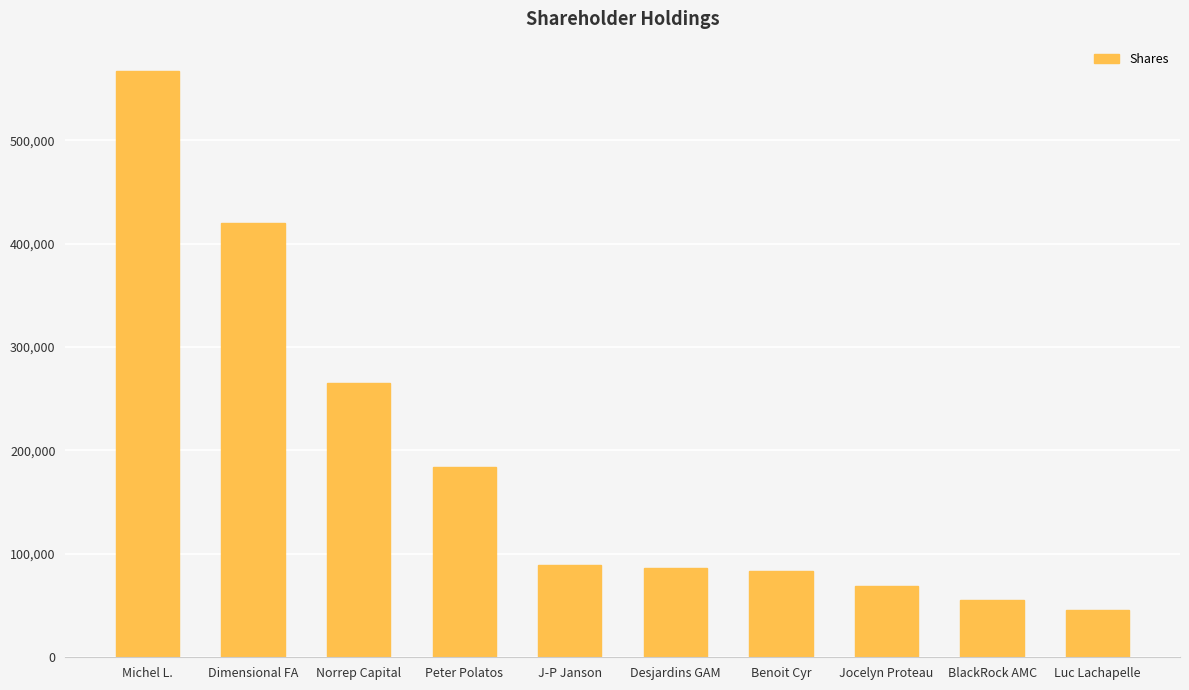

True or false: the data shows 68731 at Jocelyn Proteau.

True